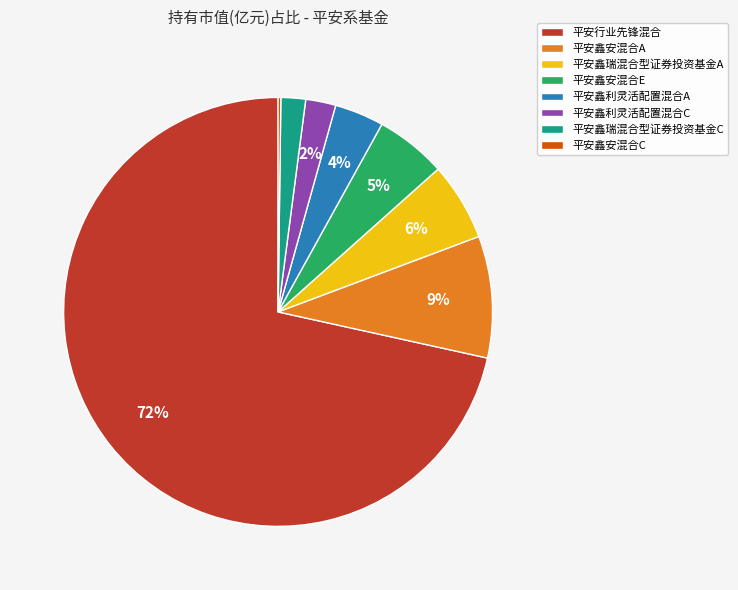

Is there any slice that represents more than half of the pie?

Yes